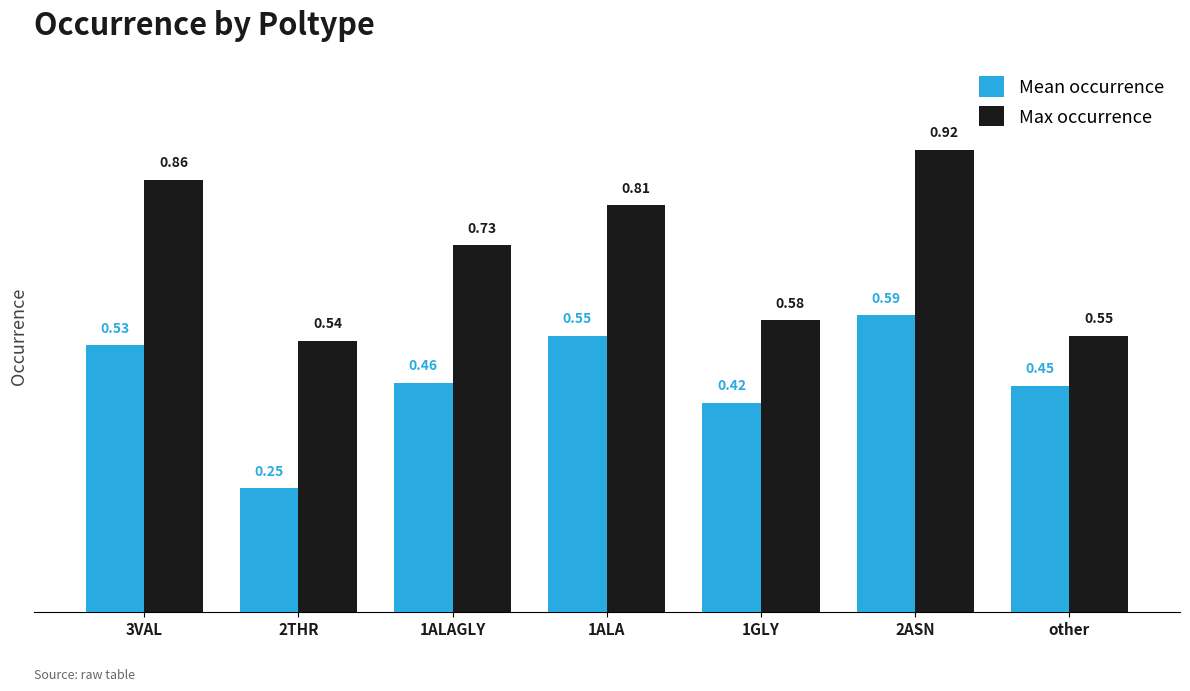

Which series has the largest range (max minus min)?

Max occurrence